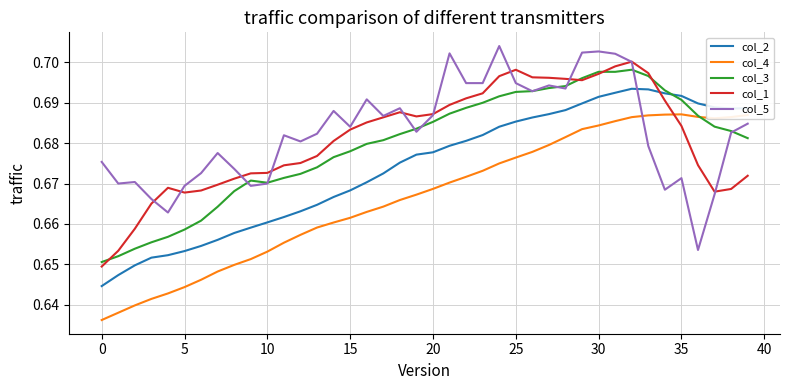

After their last crossing, which series has the higher values: col_4 or col_1?

col_4